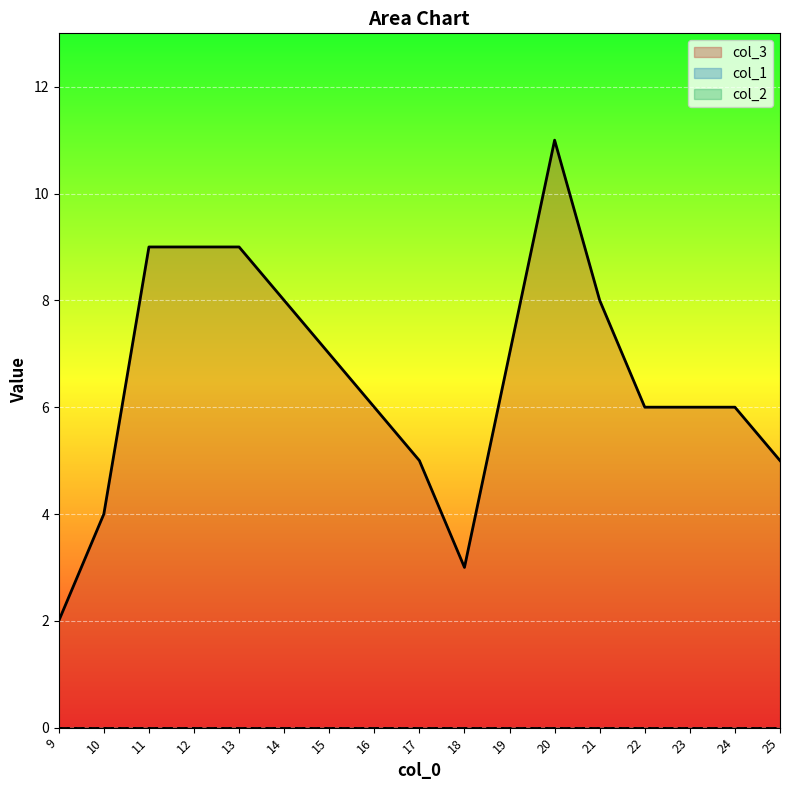

True or false: col_2 and col_3 cross at least once.

False